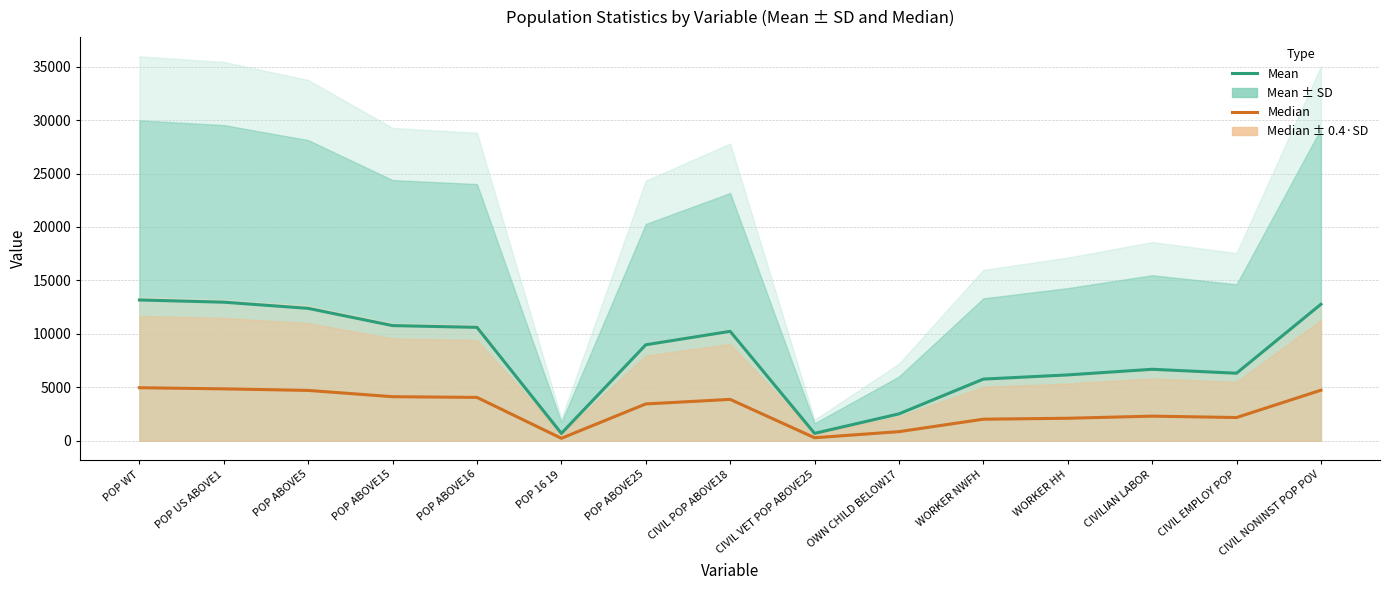

Which series has the widest spread of values?

Mean